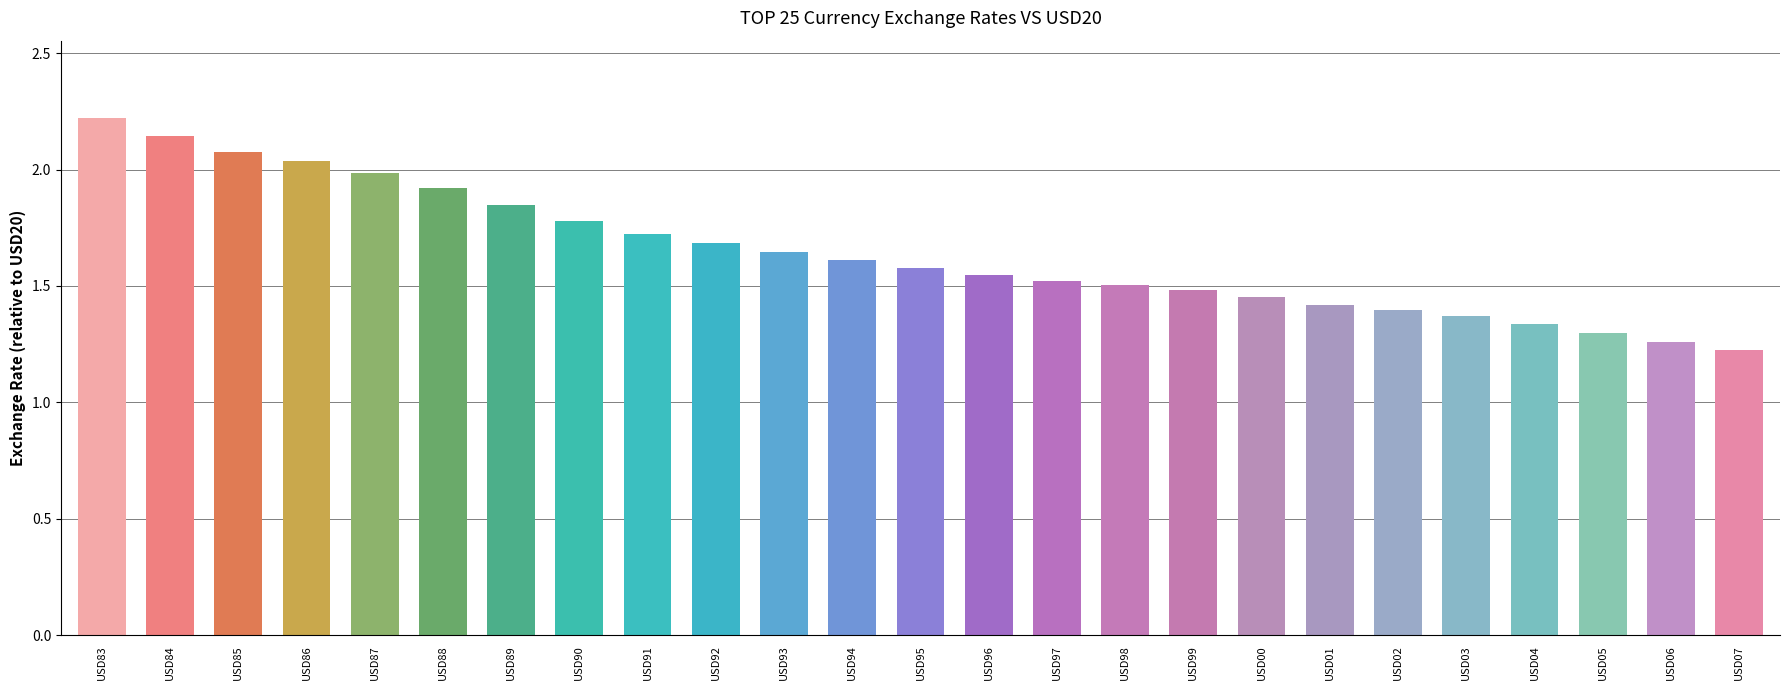

At which category does the chart reach its peak across all series?

USD83